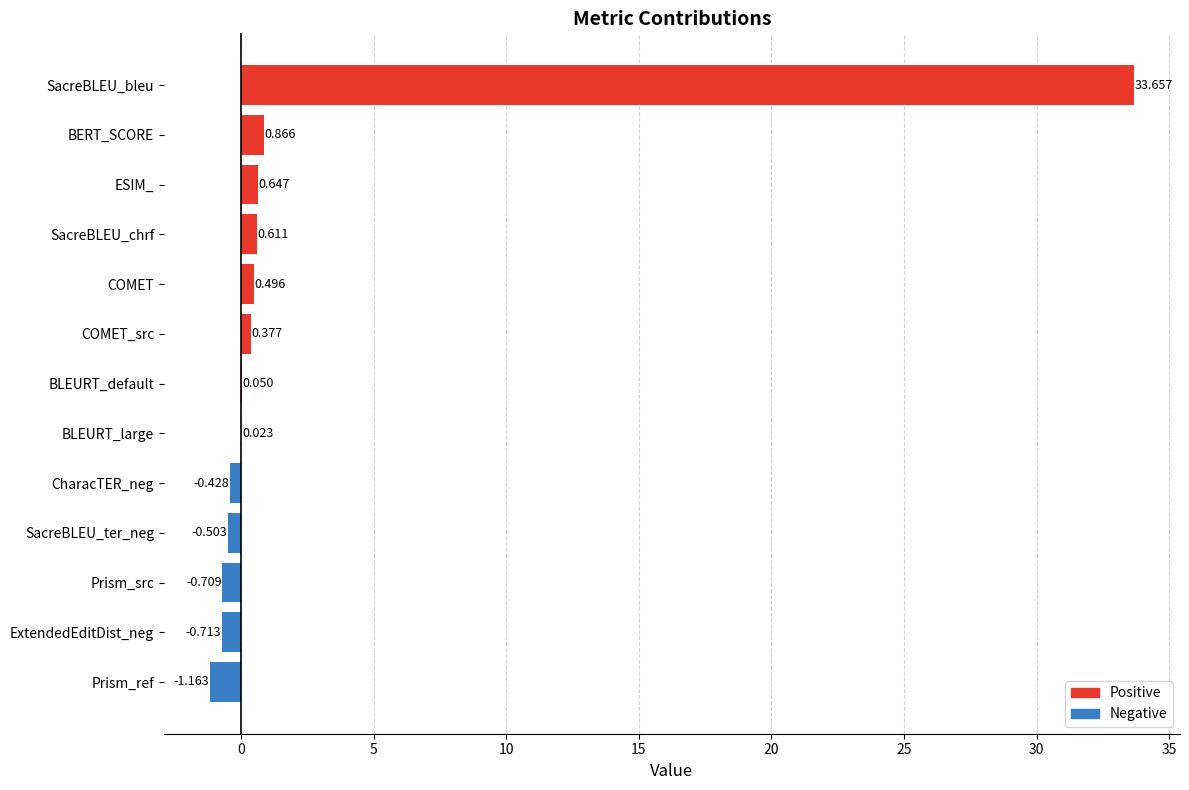

What is the maximum value shown in the chart?

33.7